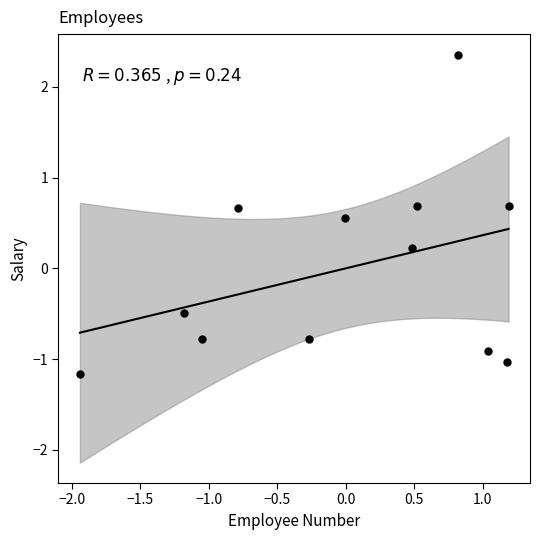

What is the range of Y values (max minus min)?

3.5